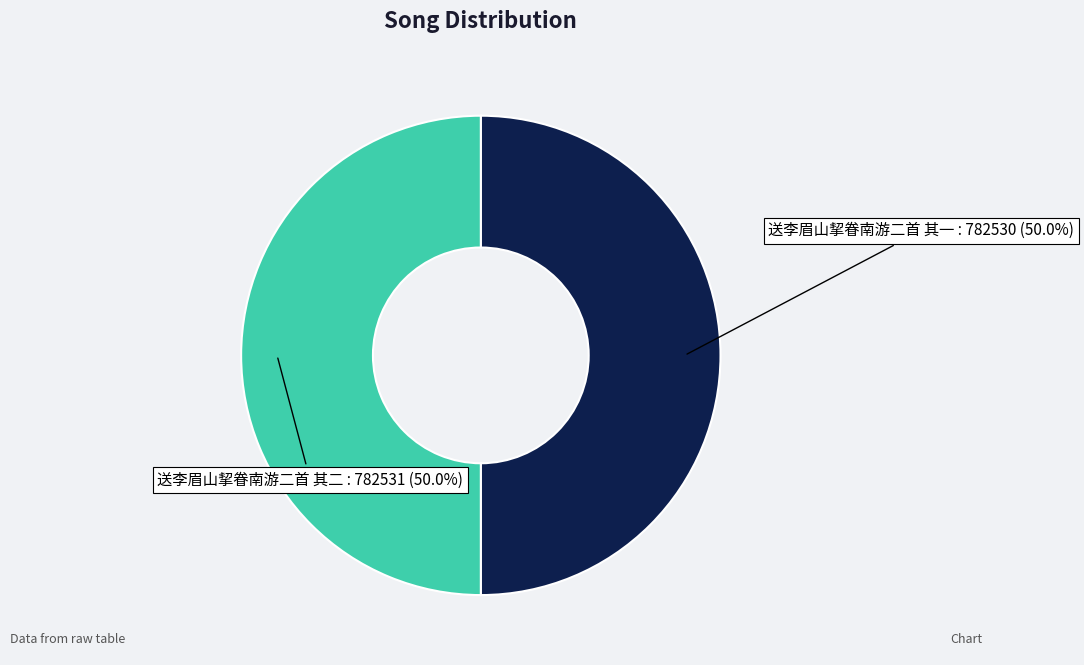

How many slices are in this pie chart?

2